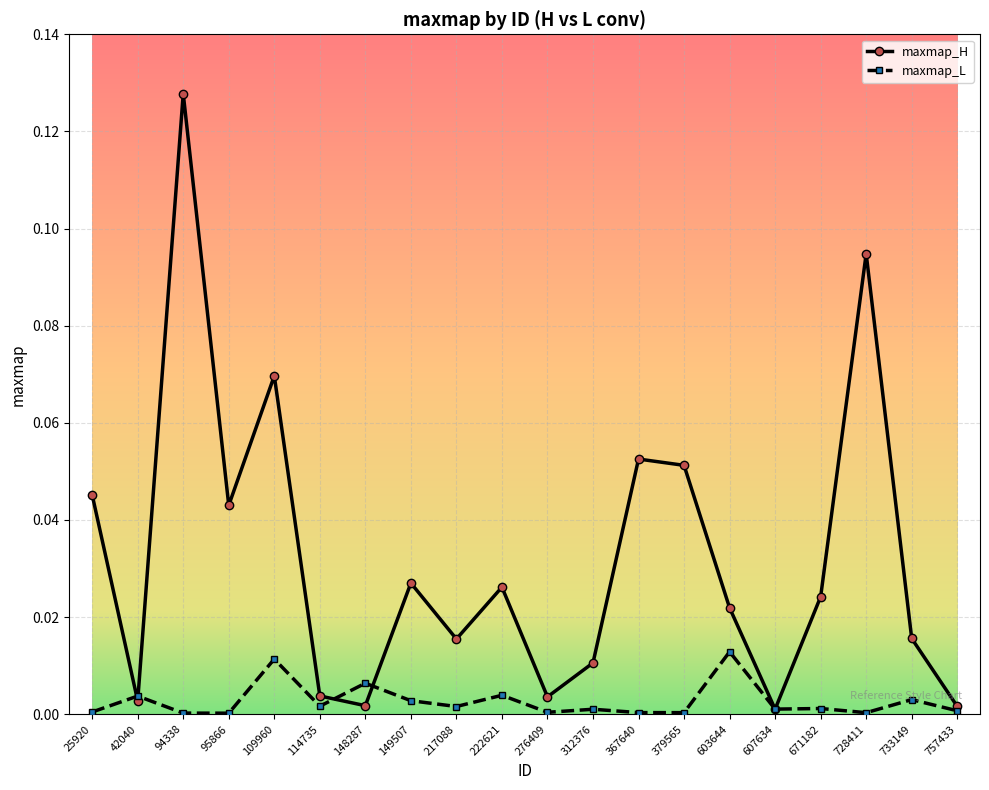

At which category is the sum across all series the highest?

94338